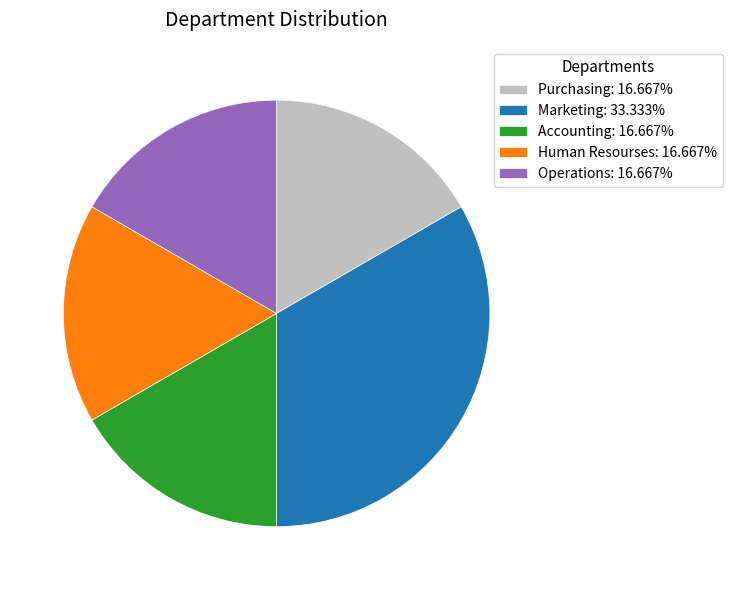

Is it true that Marketing is 20% of the pie?

False